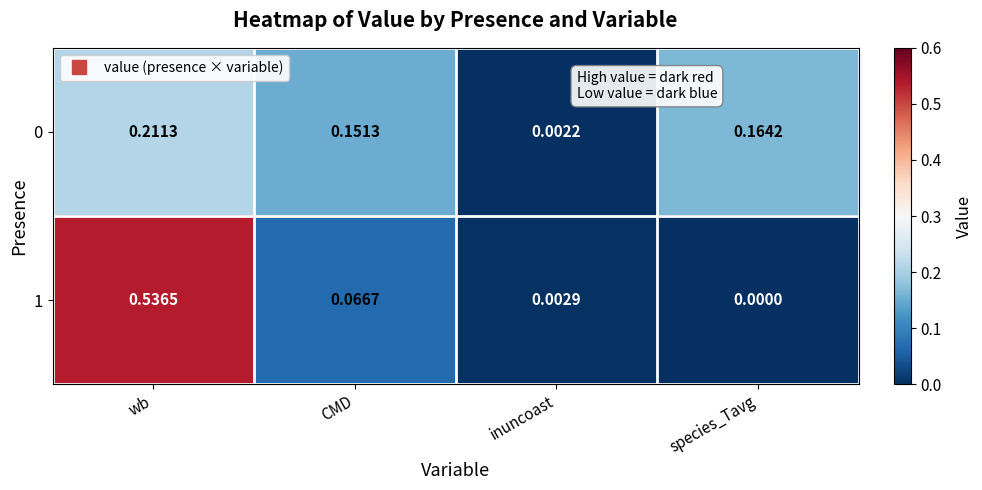

List the labels in order of 1 value, smallest first.

species_Tavg, inuncoast, CMD, wb